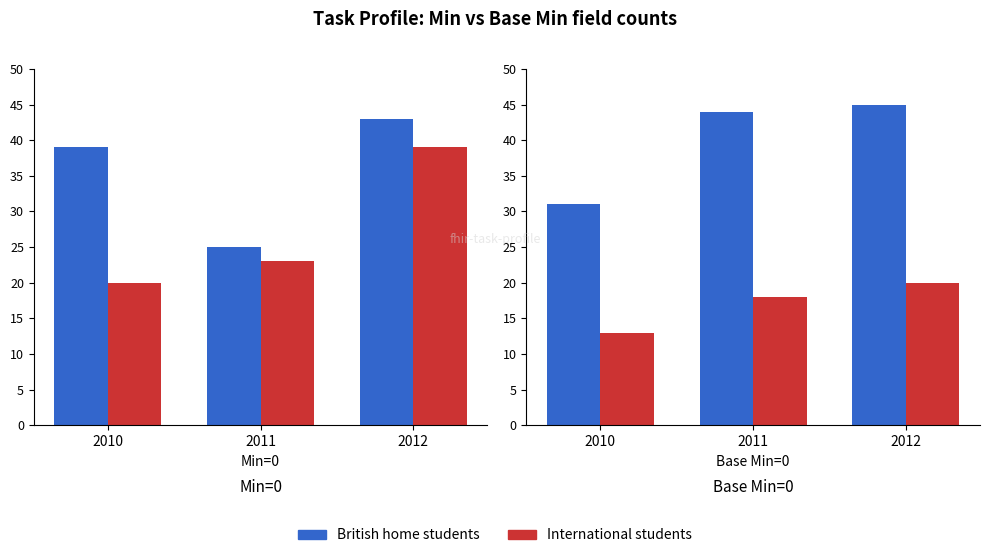

Which series has the largest total across all categories?

British home students